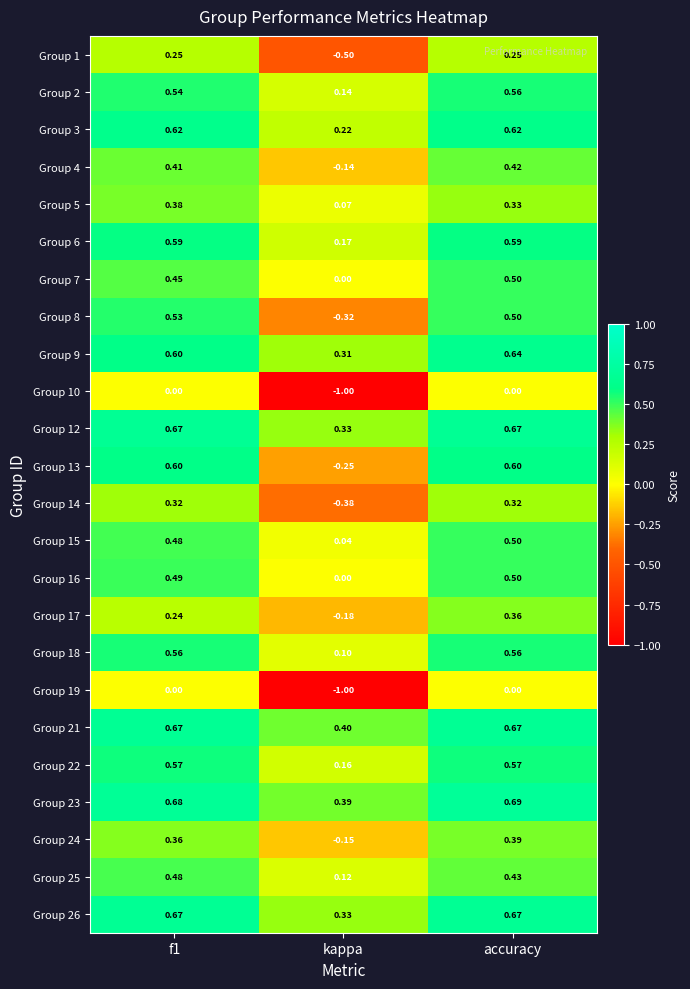

What is the difference between the highest and lowest values at kappa?

1.4